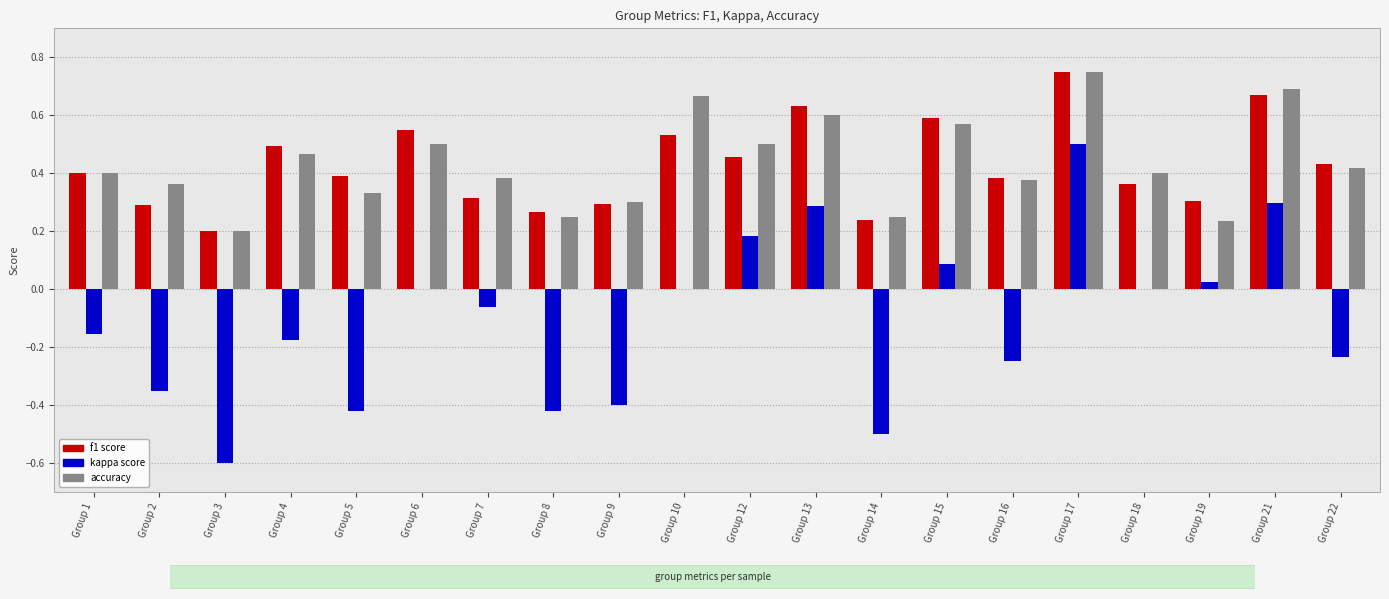

Which category has the highest value across all series?

Group 17